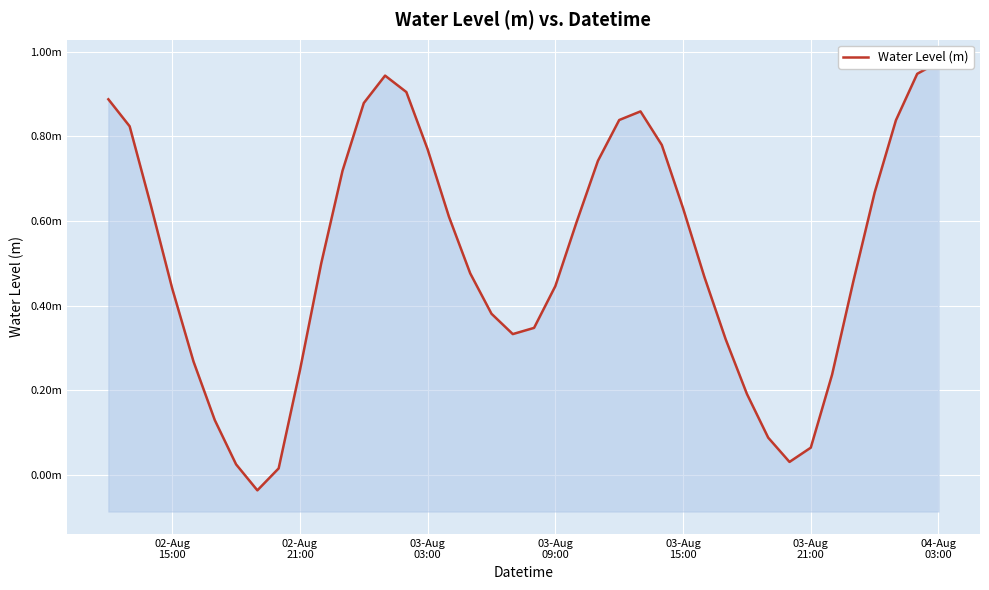

How many categories are shown in the chart?

40